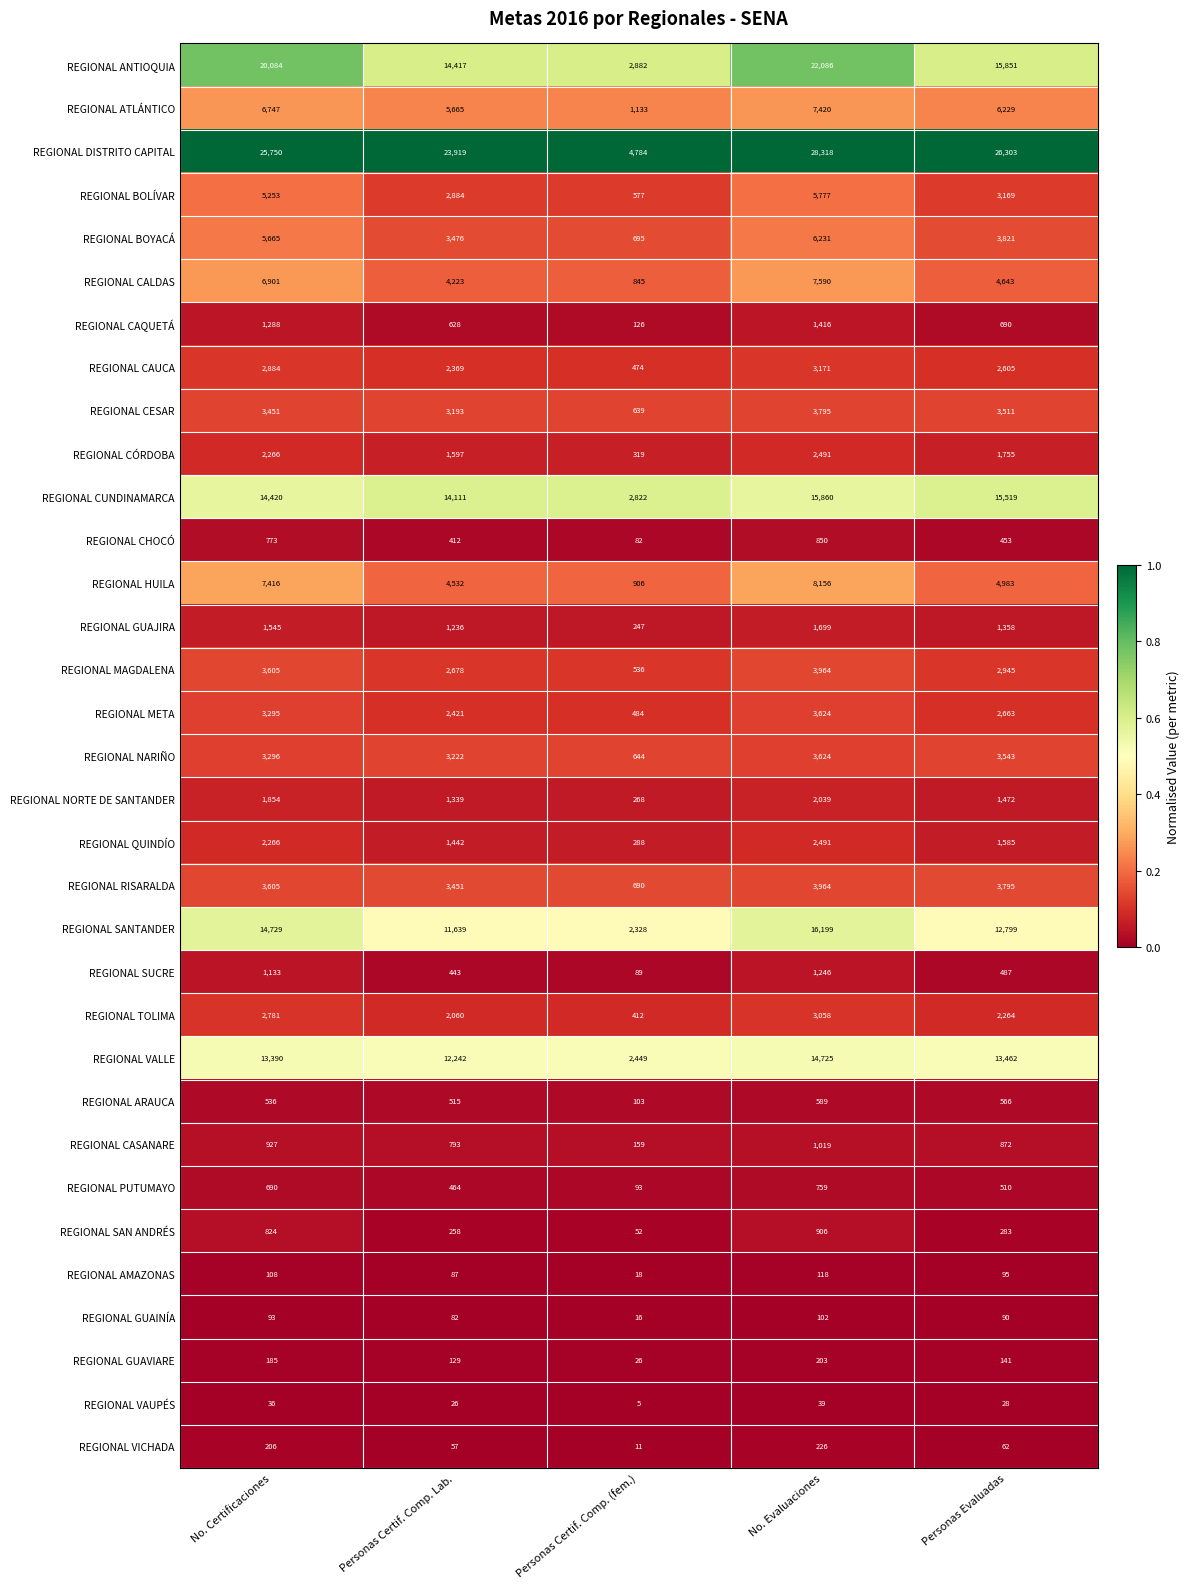

Rank the categories by REGIONAL SANTANDER value from highest to lowest.

No. Evaluaciones, No. Certificaciones, Personas Evaluadas, Personas Certif. Comp. Lab., Personas Certif. Comp. (fem.)